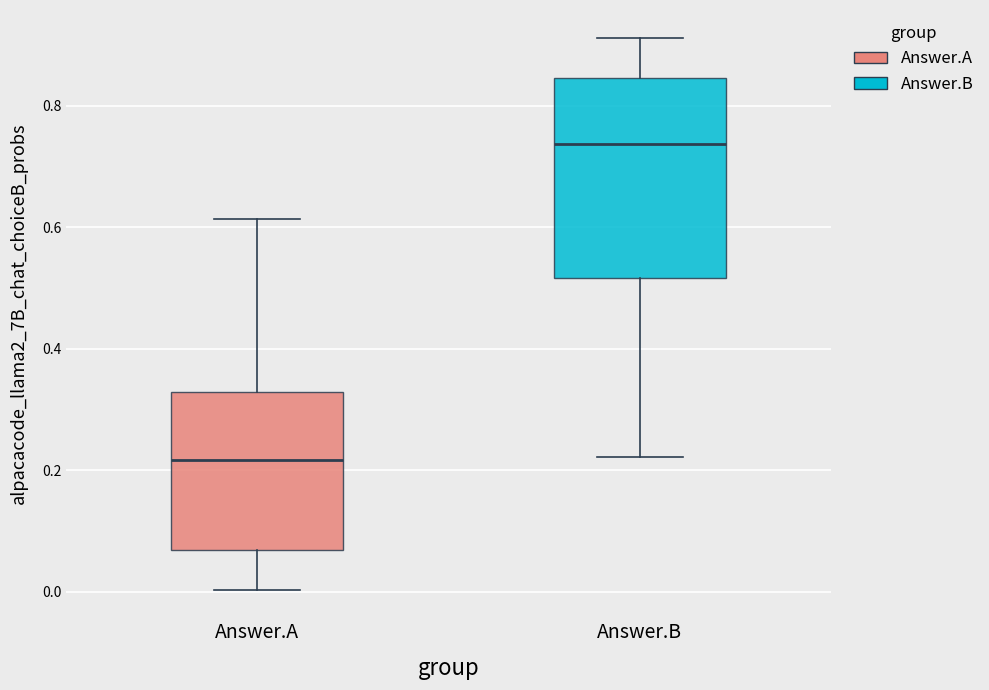

Which box has the lowest median line?

Answer.A